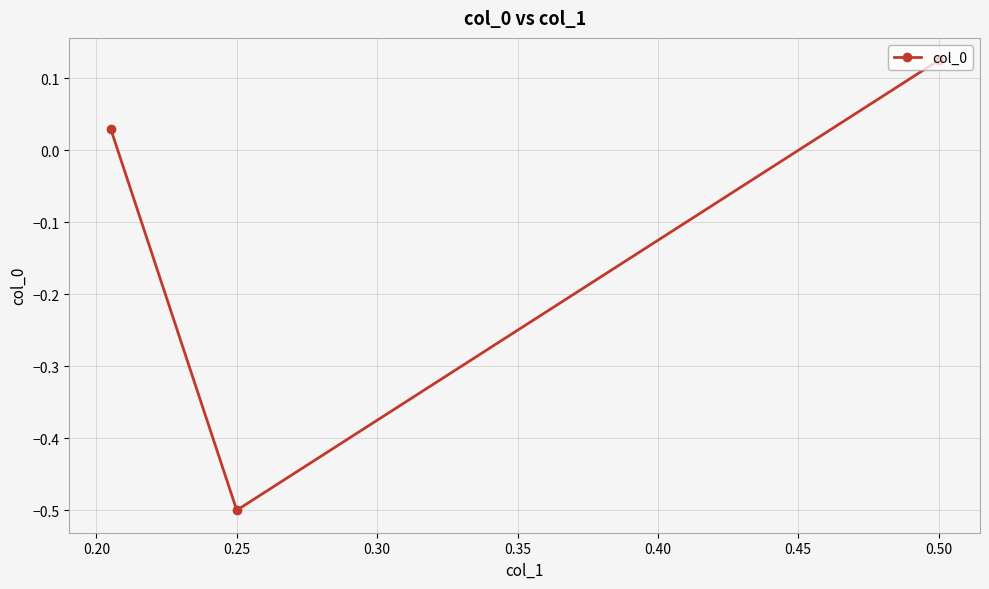

How many values are below zero?

1